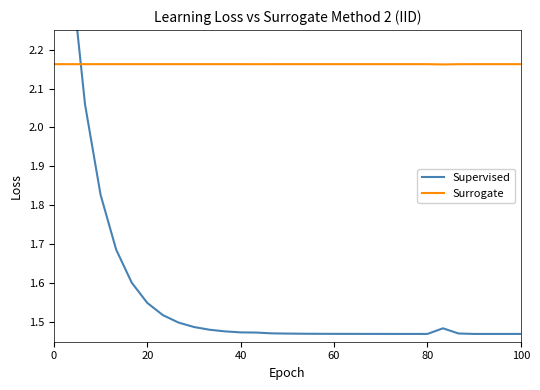

Which series changed the most between 19 and 24?

Supervised